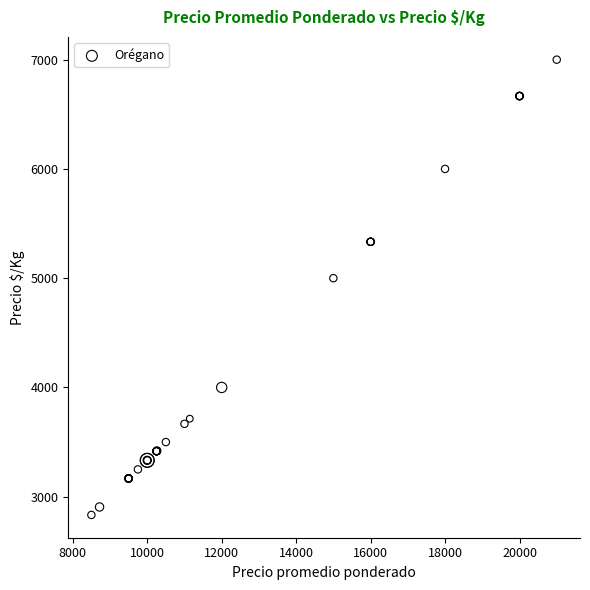

What Y value in the scatter plot is closest to 4916?

5000